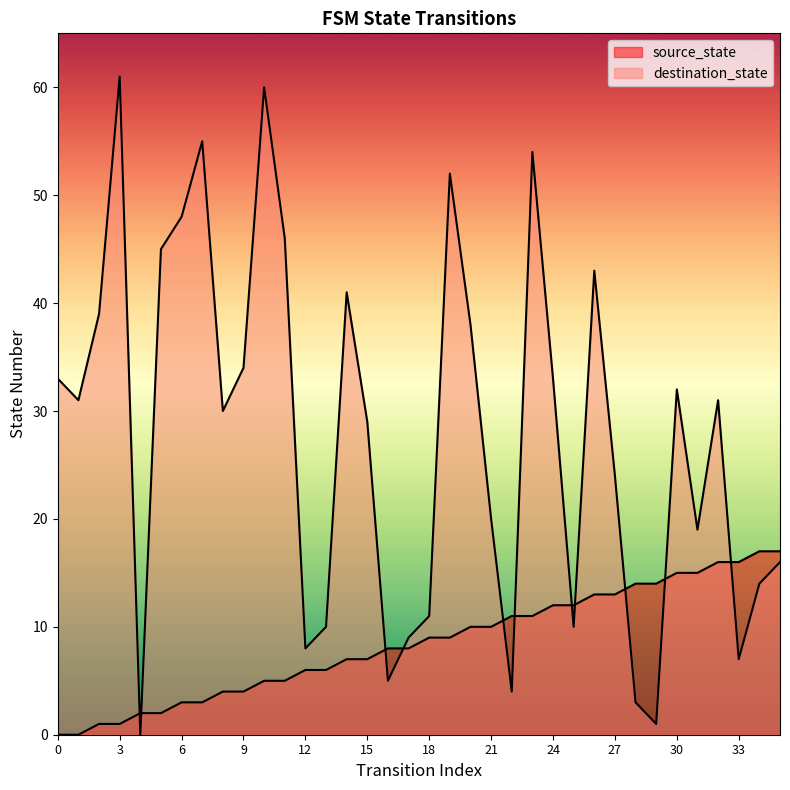

Which series reaches the maximum Y coordinate?

destination_state